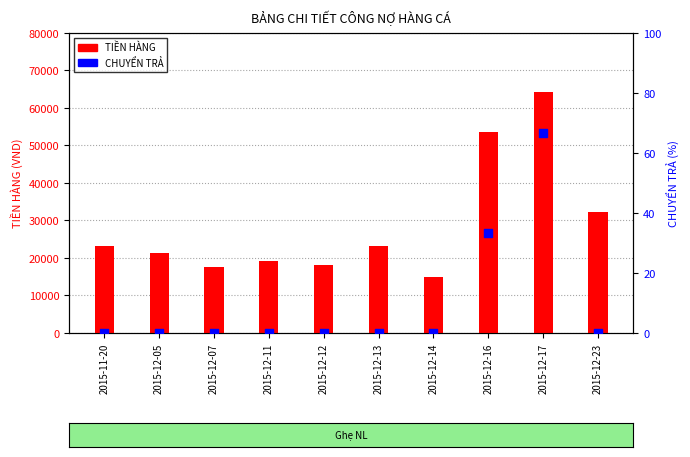

At which category is the sum across all series the highest?

2015-12-17